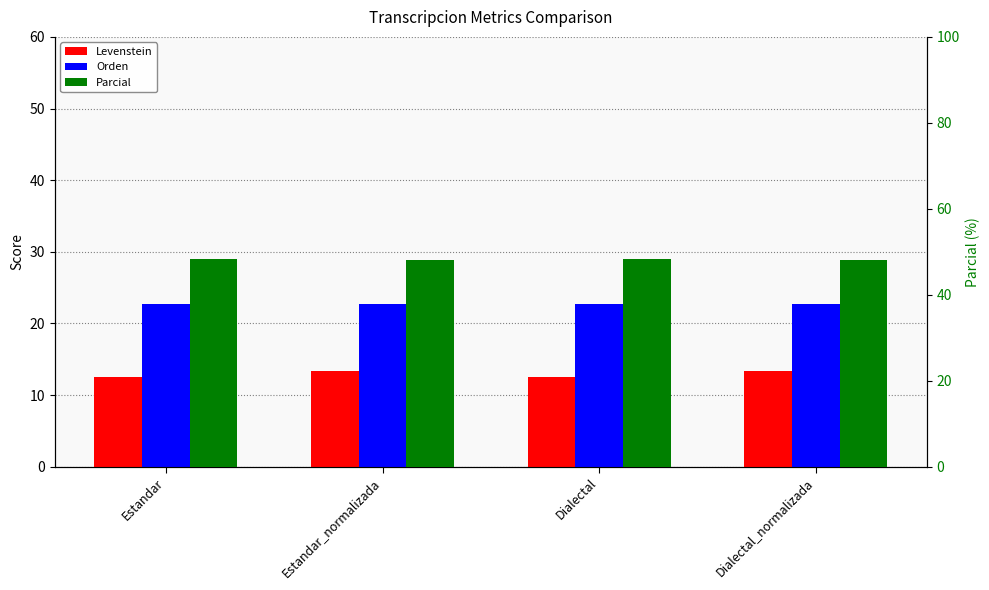

What is the maximum value for Levenstein?

13.3